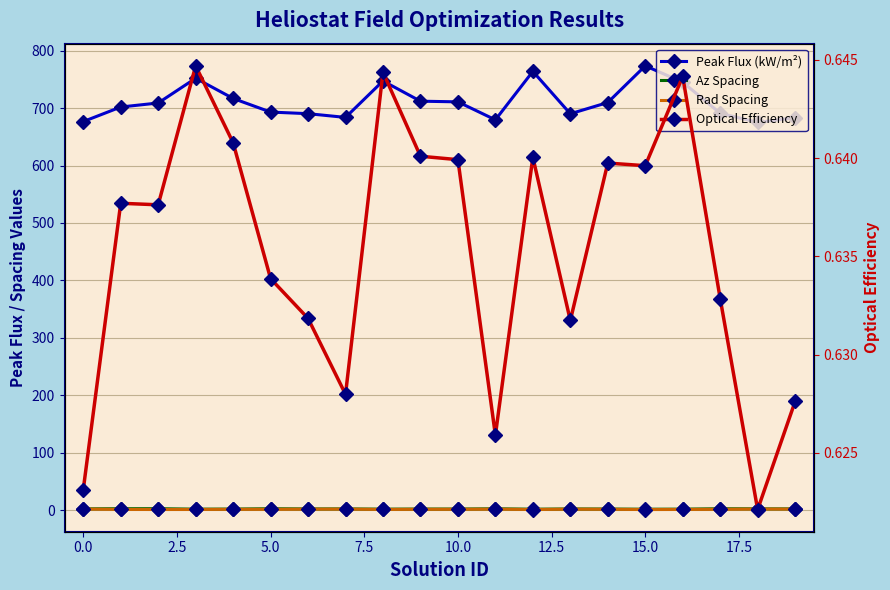

Between 12.5 and 15.0, which is larger?

12.5